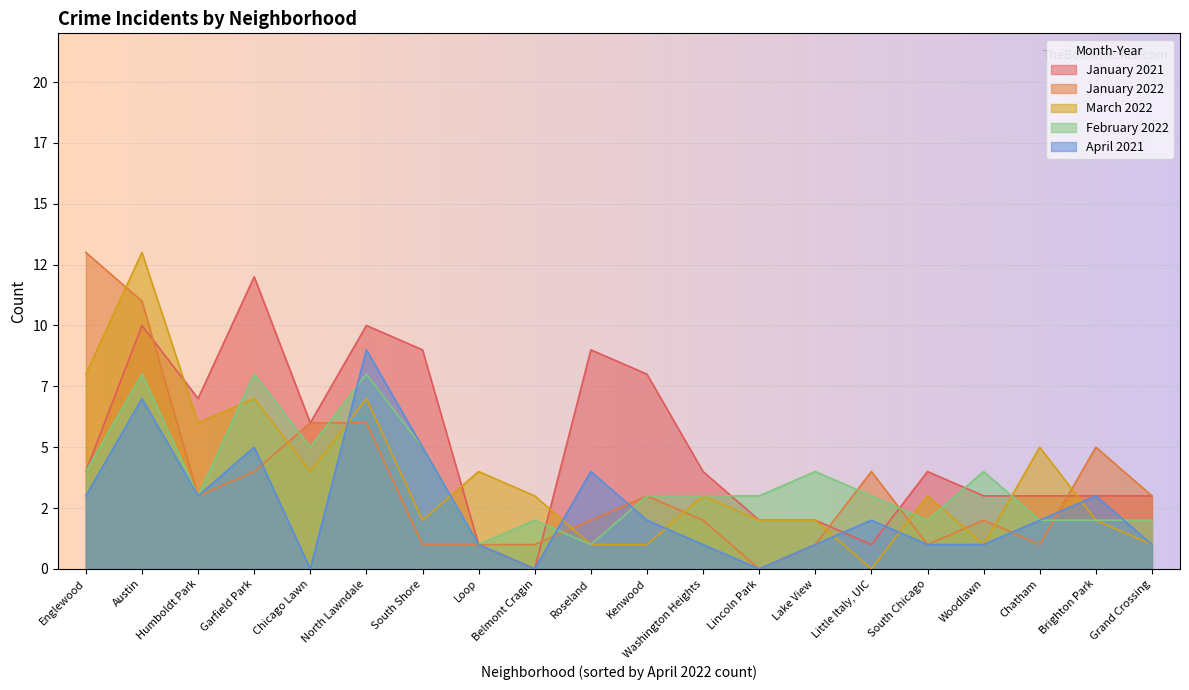

How many lines are shown in the chart?

5